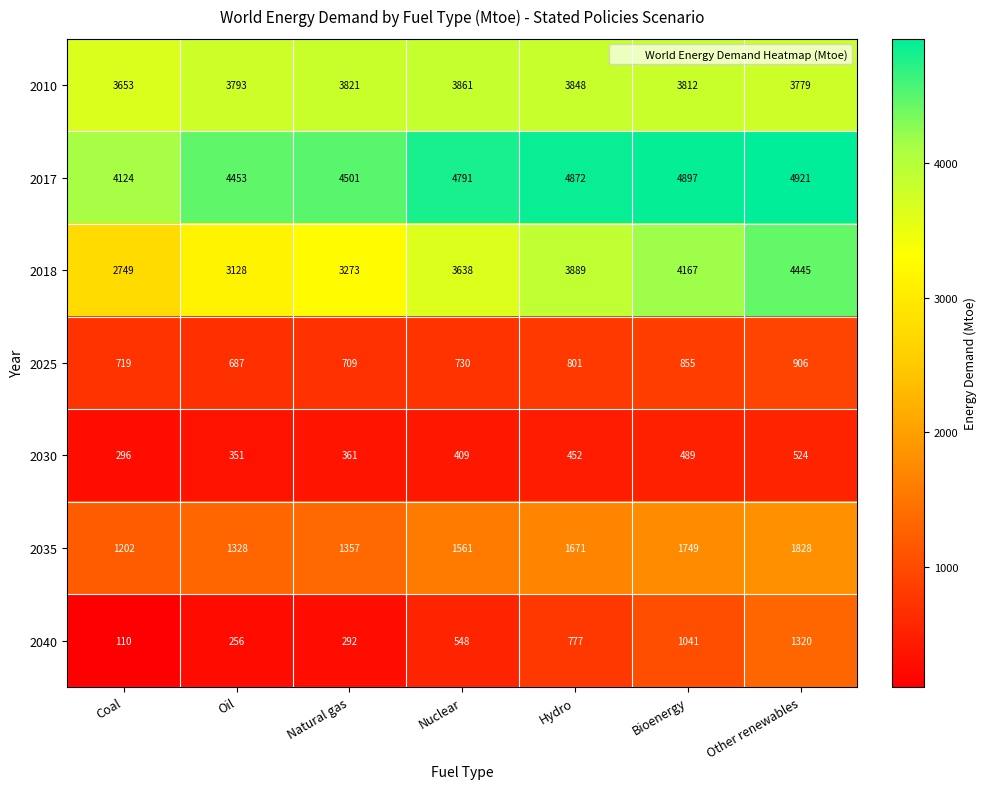

How many data points in 2017 are less than 4791?

3